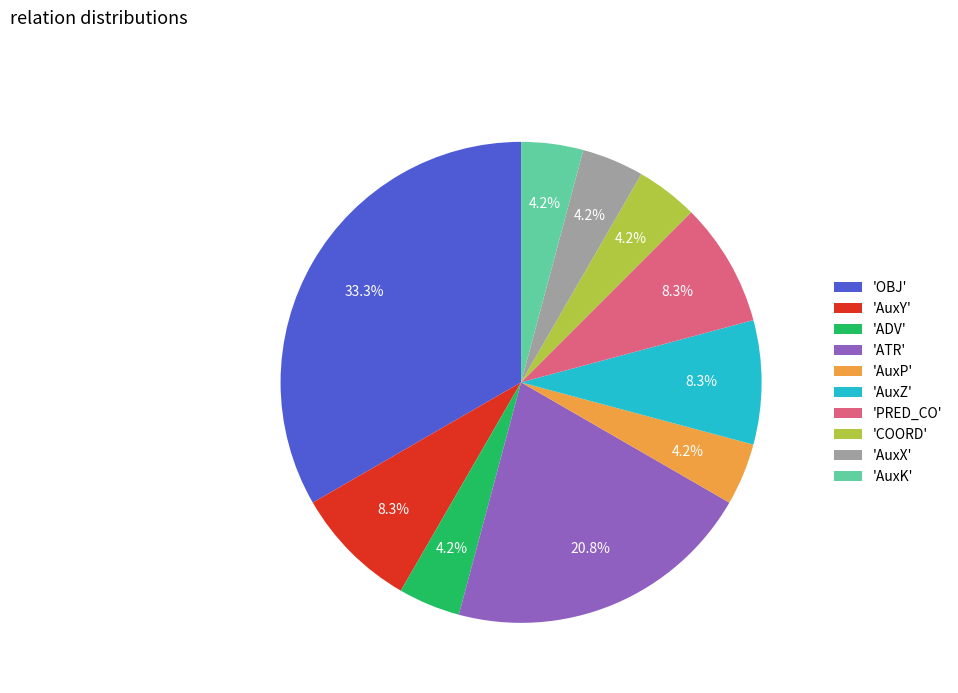

To the nearest percent, what is the average slice percentage?

10%